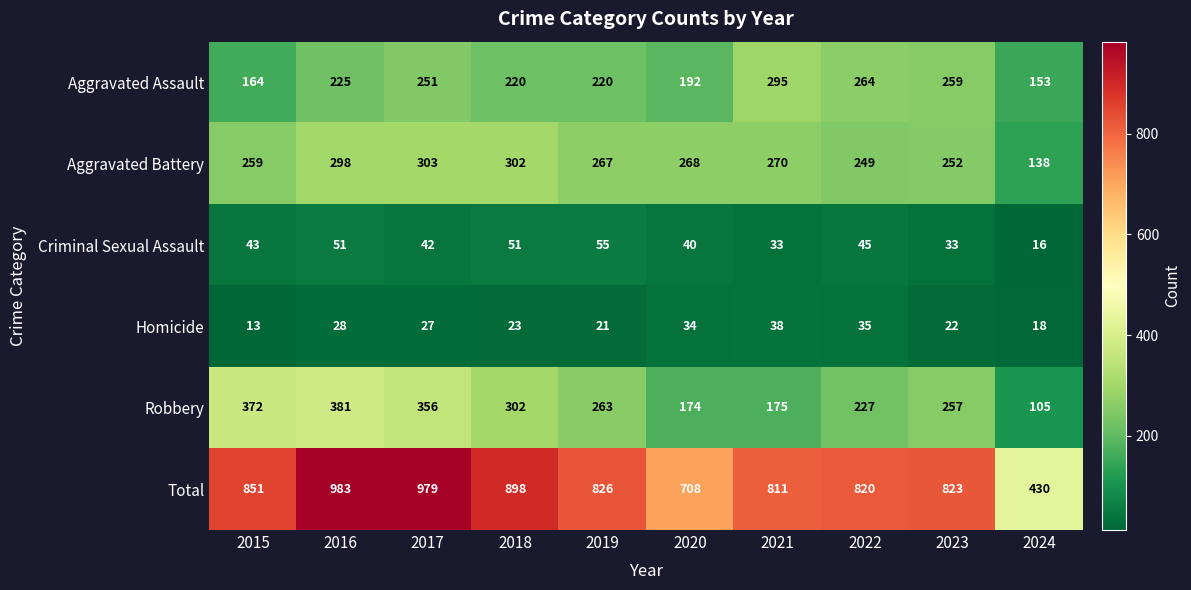

What is the sum of all Total values?

8129